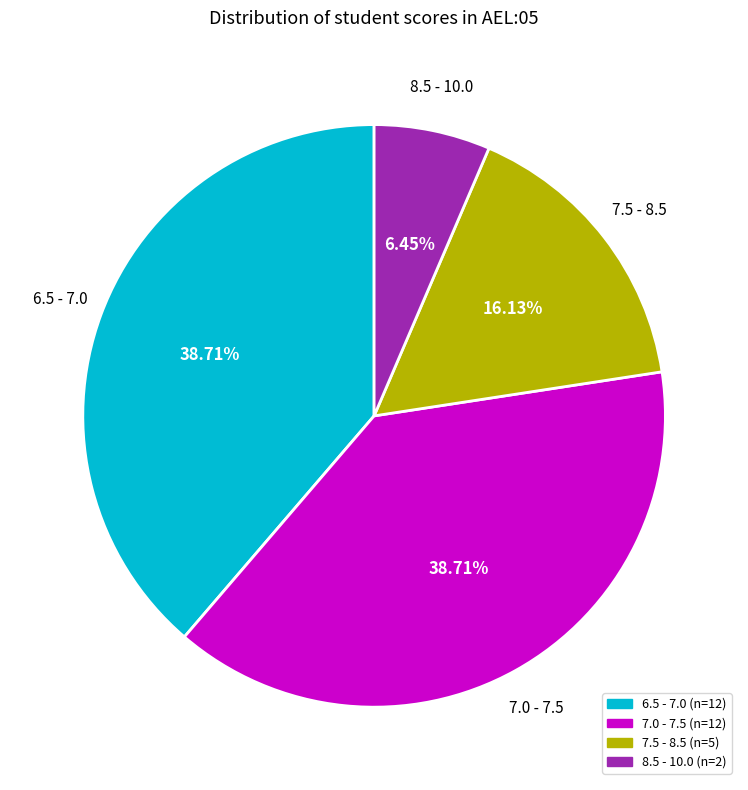

How many slices are in this pie chart?

4